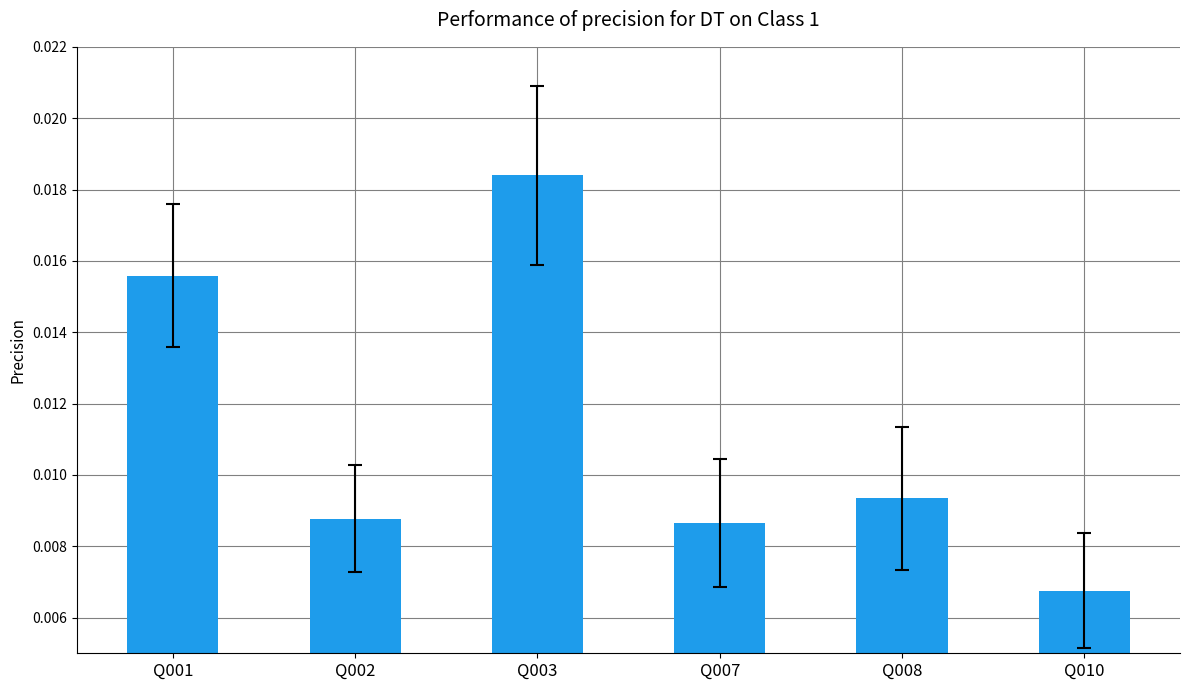

Are the bars grouped side by side (vs. stacked)?

No